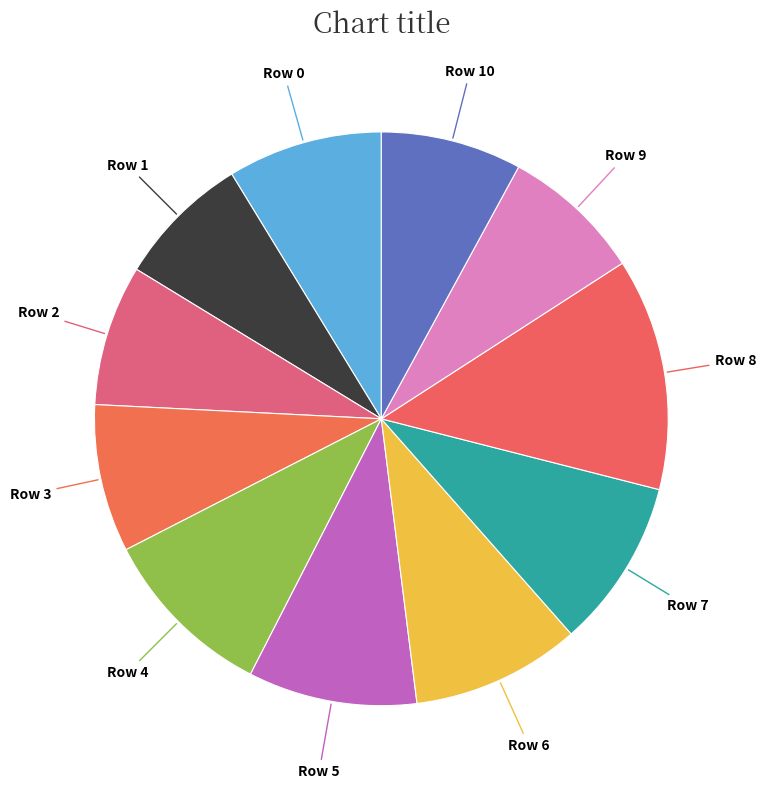

True or false: Row 3 accounts for 22% of the total.

False